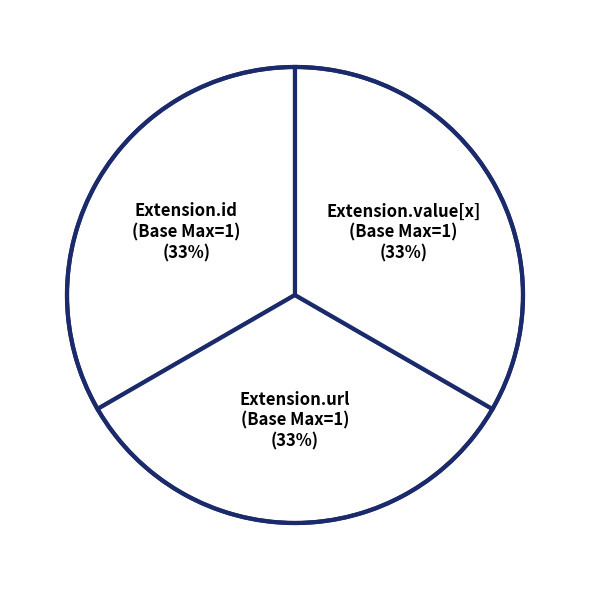

How many slices are in this pie chart?

3